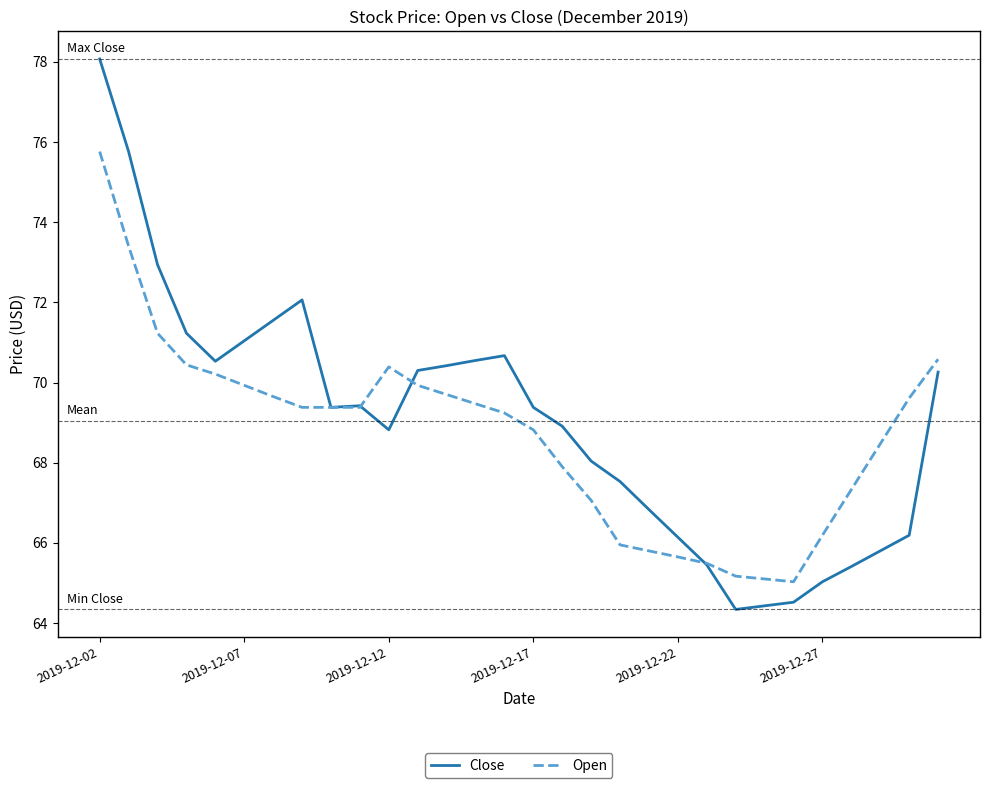

What is the minimum value for Close?

64.3